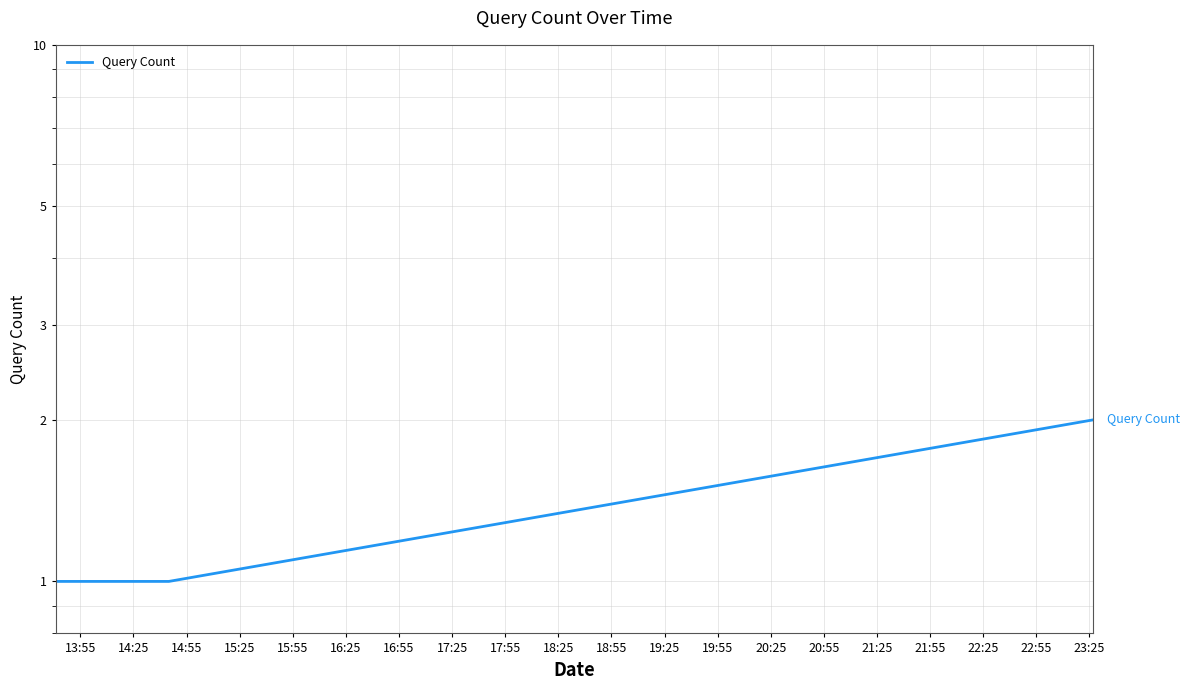

How many lines are shown in the chart?

1